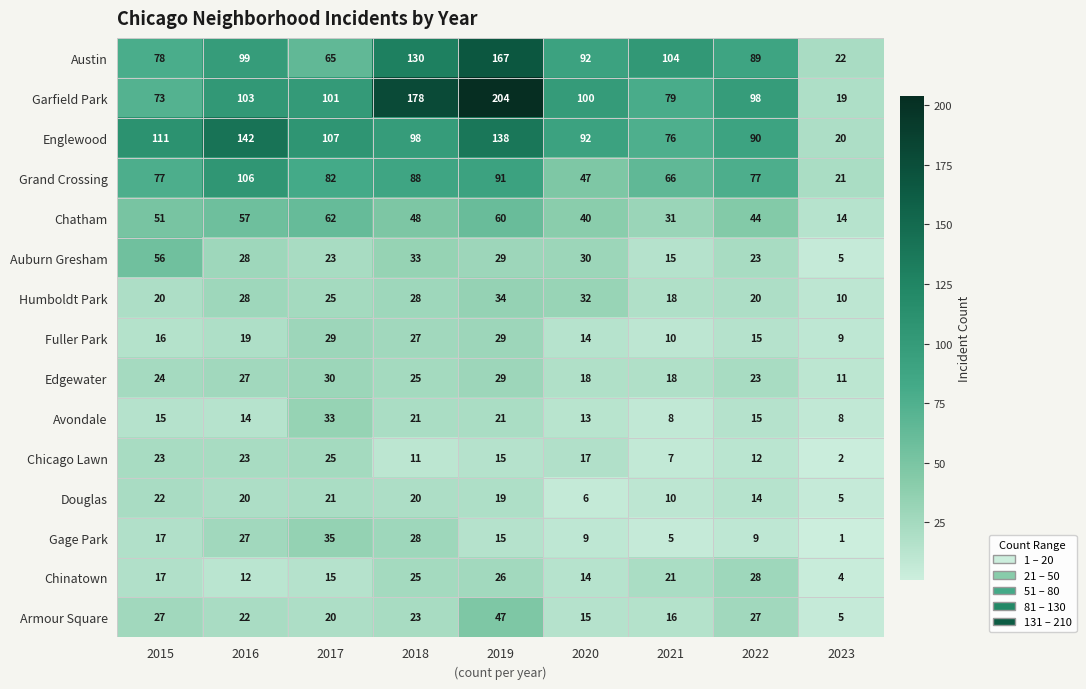

Rank the series by their maximum value, from highest to lowest.

Garfield Park, Austin, Englewood, Grand Crossing, Chatham, Auburn Gresham, Armour Square, Gage Park, Humboldt Park, Avondale, Edgewater, Fuller Park, Chinatown, Chicago Lawn, Douglas